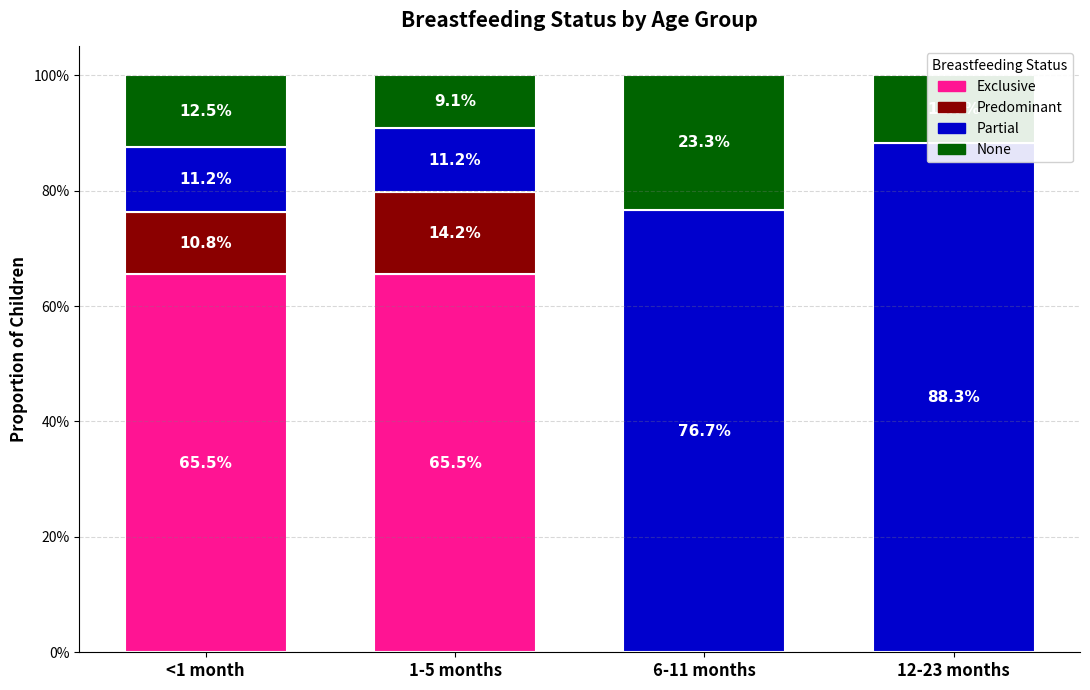

Reading left to right, what are all the values shown in this chart?

Exclusive: 0.7	0.7	0.0	0.0
Predominant: 0.1	0.1	0.0	0.0
Partial: 0.1	0.1	0.8	0.9
None: 0.1	0.1	0.2	0.1